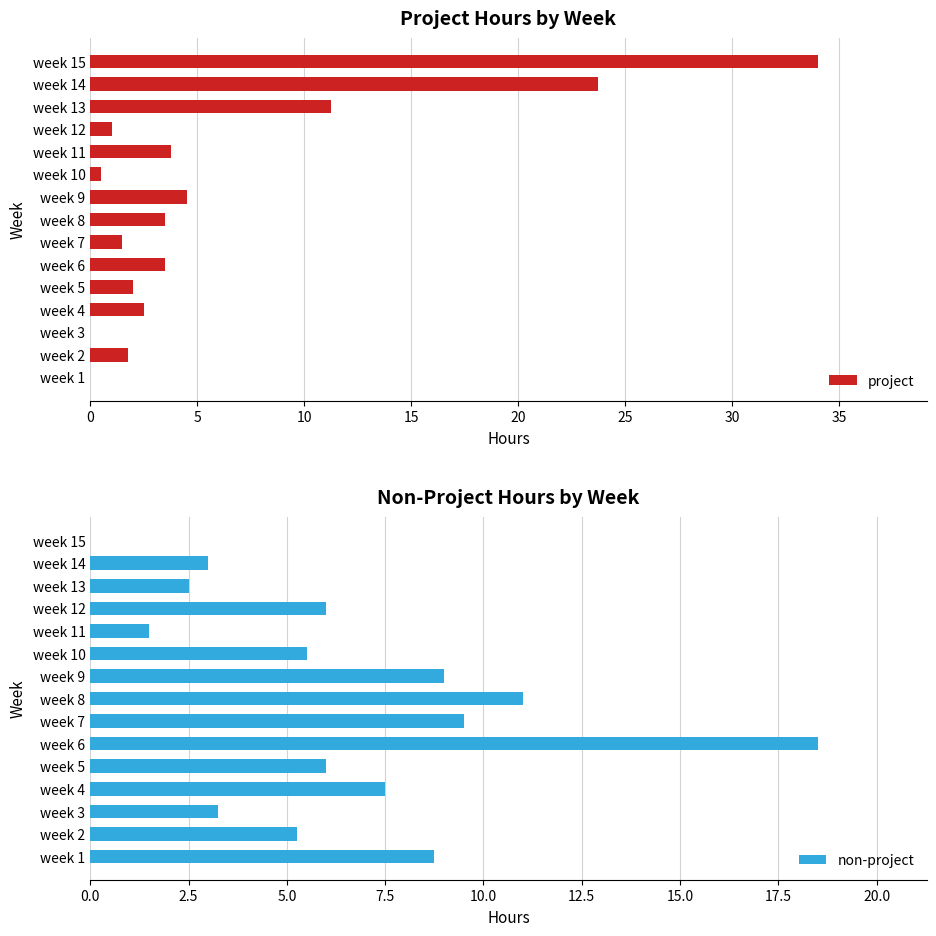

At which label is project closest to 17?

week 13